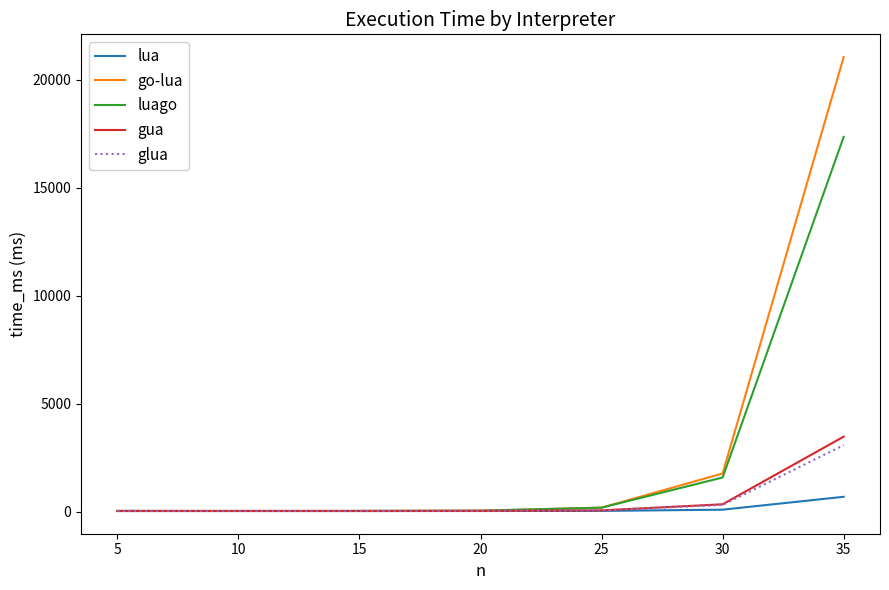

What is the total value across all series at 15?

203.3